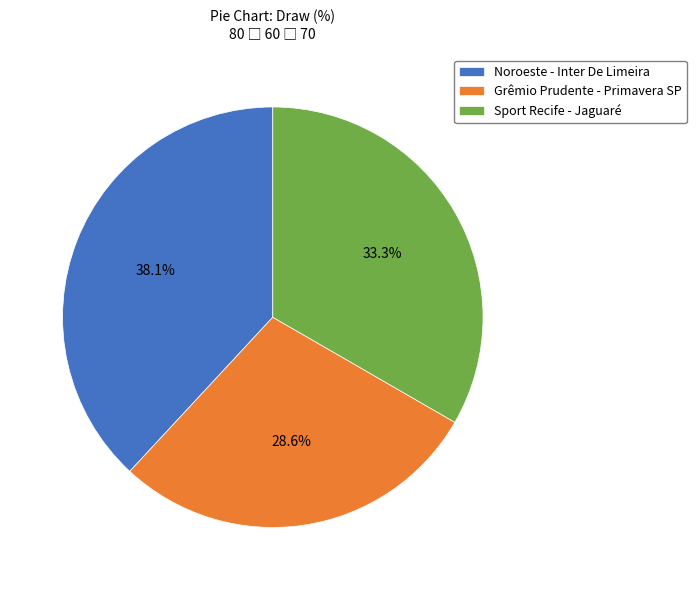

Which category has the biggest portion of the pie?

Noroeste - Inter De Limeira